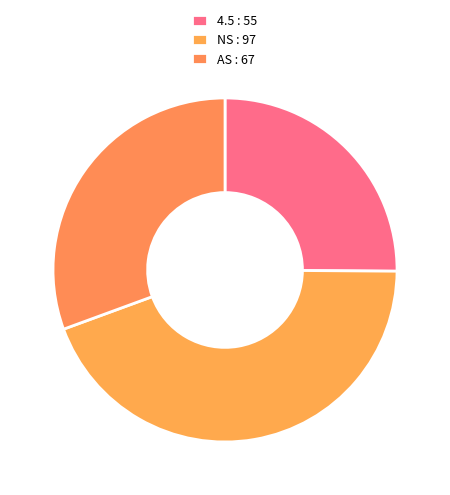

Which category has the biggest portion of the pie?

NS